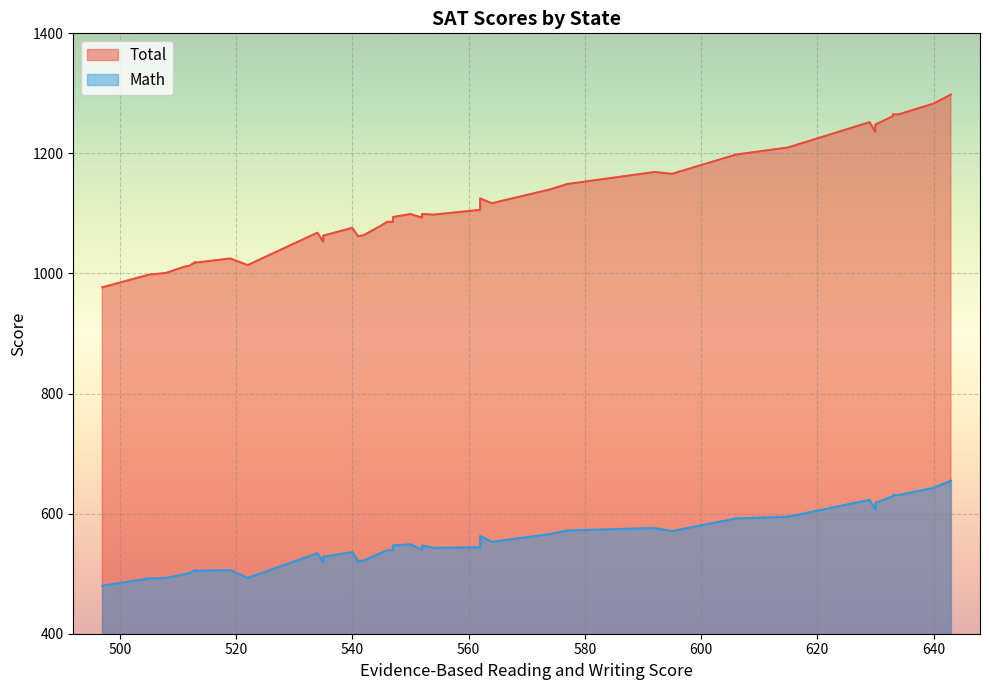

Reading left to right, list all the values displayed in this chart.

Total: 595=1166	562=1106	577=1149	592=1169	540=1076	519=1025	535=1053	505=998	497=977	522=1014	542=1064	550=1099	508=1001	513=1019	546=1086	634=1265	633=1265	630=1248	615=1210	512=1013	545=1080	562=1125	511=1011	643=1298	630=1236	633=1262	606=1198	629=1252	574=1140	535=1063	547=1094	552=1093	534=1068	554=1098	640=1283	552=1099	541=1062	564=1117	547=1086	513=1018
Math: 595=571	562=544	577=572	592=576	540=536	519=506	535=519	505=492	497=480	522=493	542=522	550=549	508=493	513=506	546=539	634=631	633=631	630=618	615=595	512=501	545=535	562=563	511=499	643=655	630=606	633=629	606=592	629=623	574=566	535=528	547=547	552=540	534=534	554=543	640=643	552=547	541=521	564=553	547=539	513=505